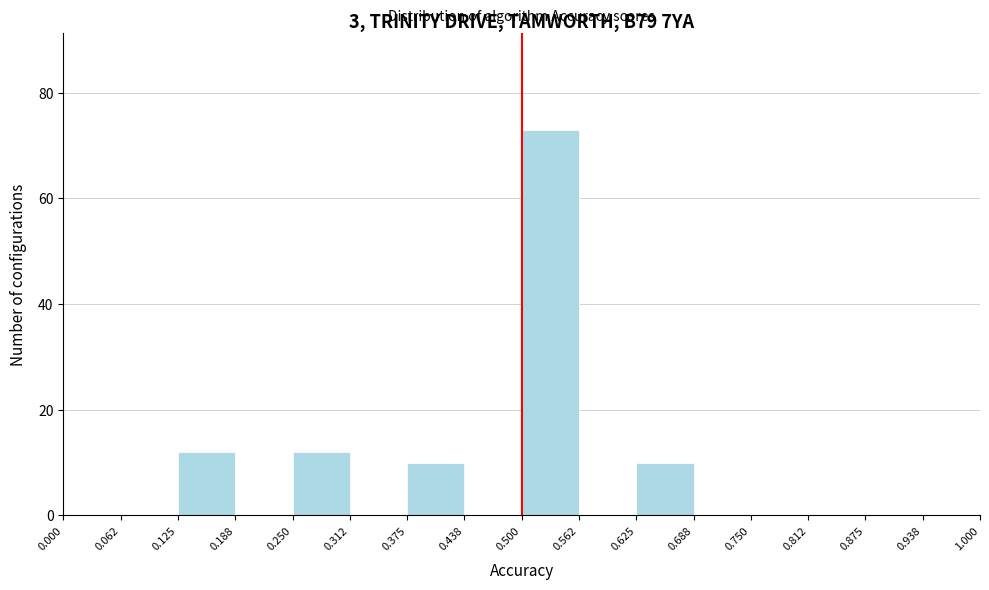

Over which range of the x-axis is the bar tallest?

0.500 to 0.562